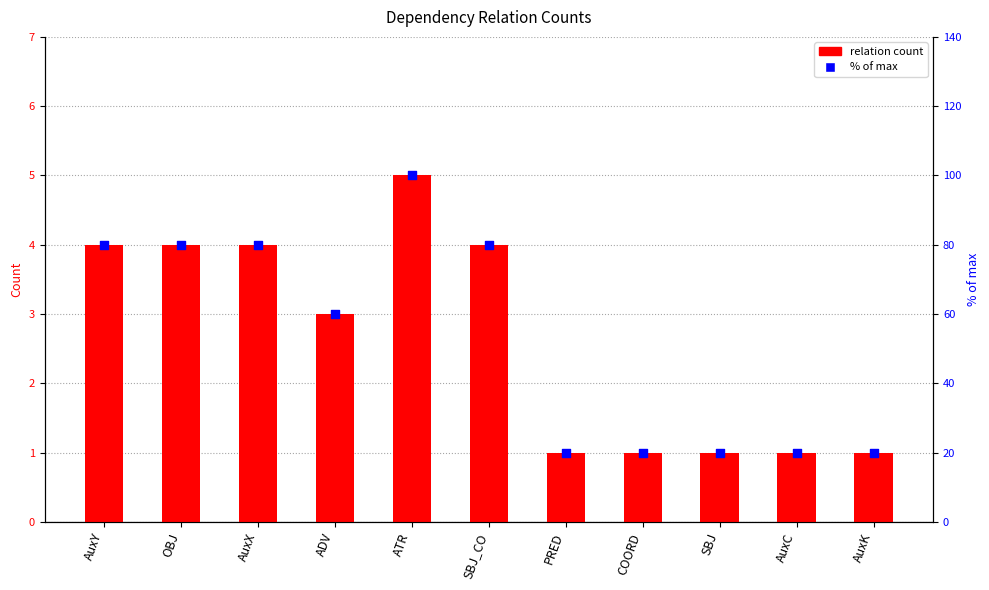

Is the value of % of max at PRED greater than the value of relation count at AuxK?

Yes